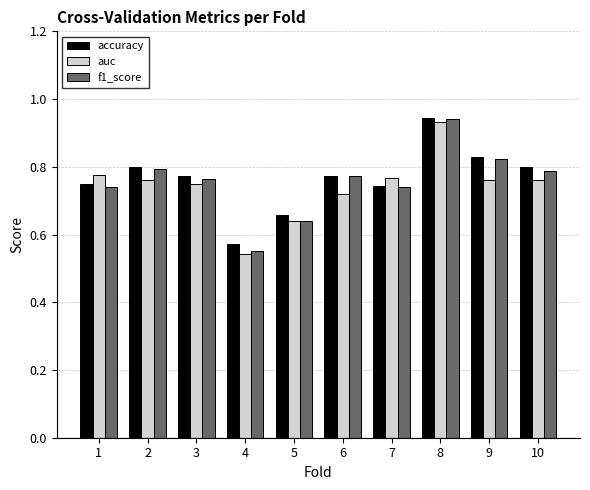

Which label corresponds to the largest value in the chart?

8